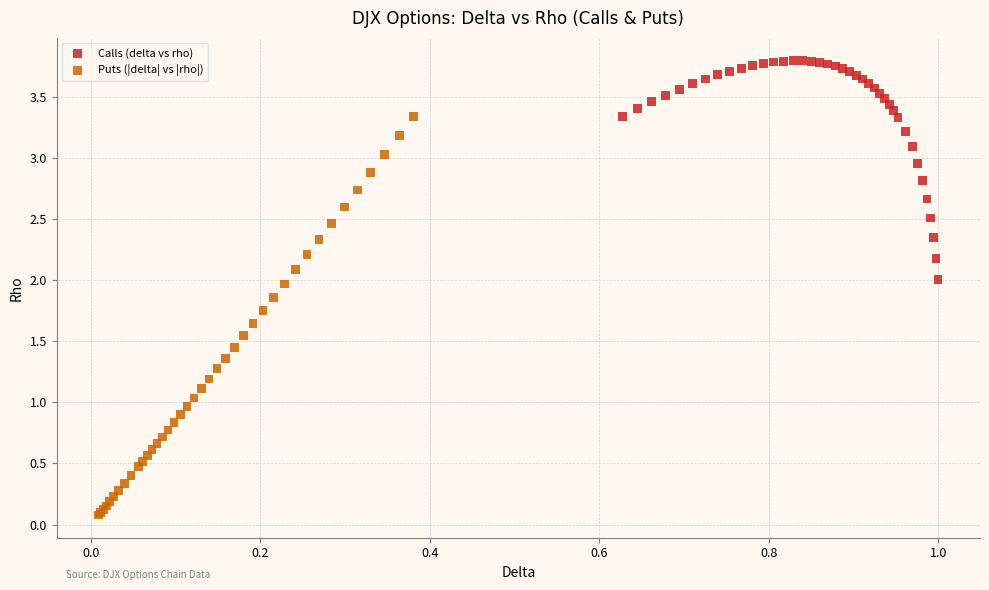

Which series contains the lowest Y value?

Puts (|delta| vs |rho|)